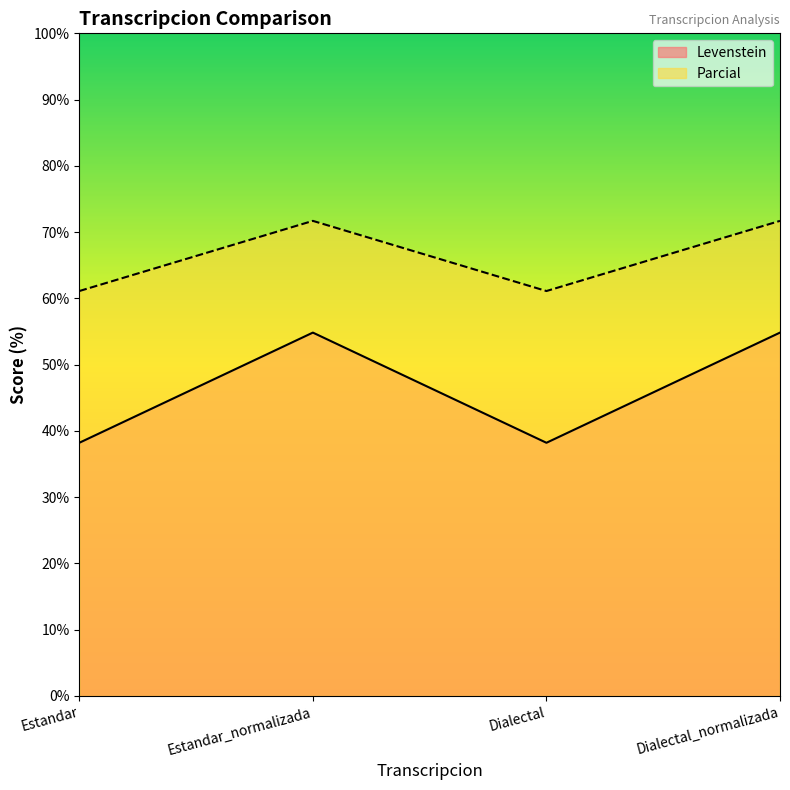

List the series in order of their peak value, lowest first.

Levenstein, Parcial